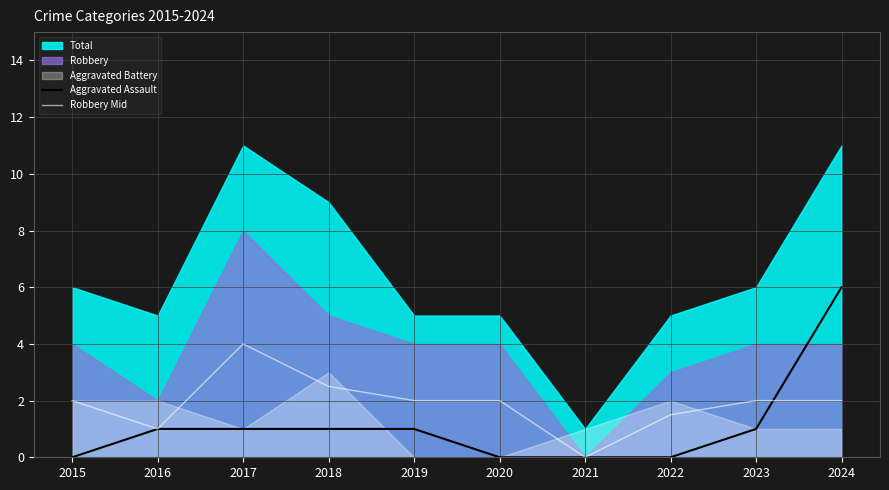

Where is the first local maximum for Robbery Mid?

2017